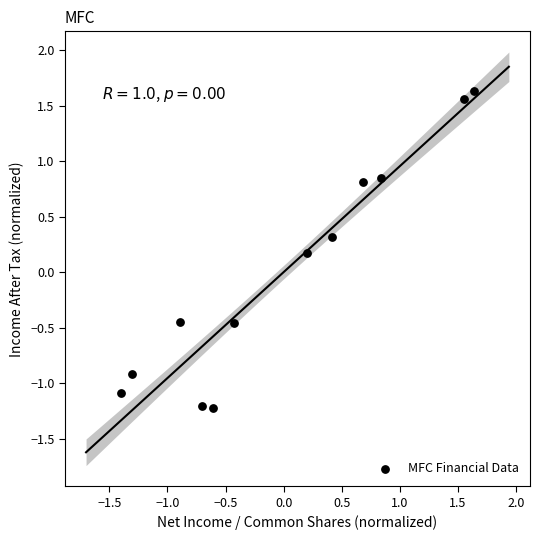

What is the range of X values (max minus min)?

3.0